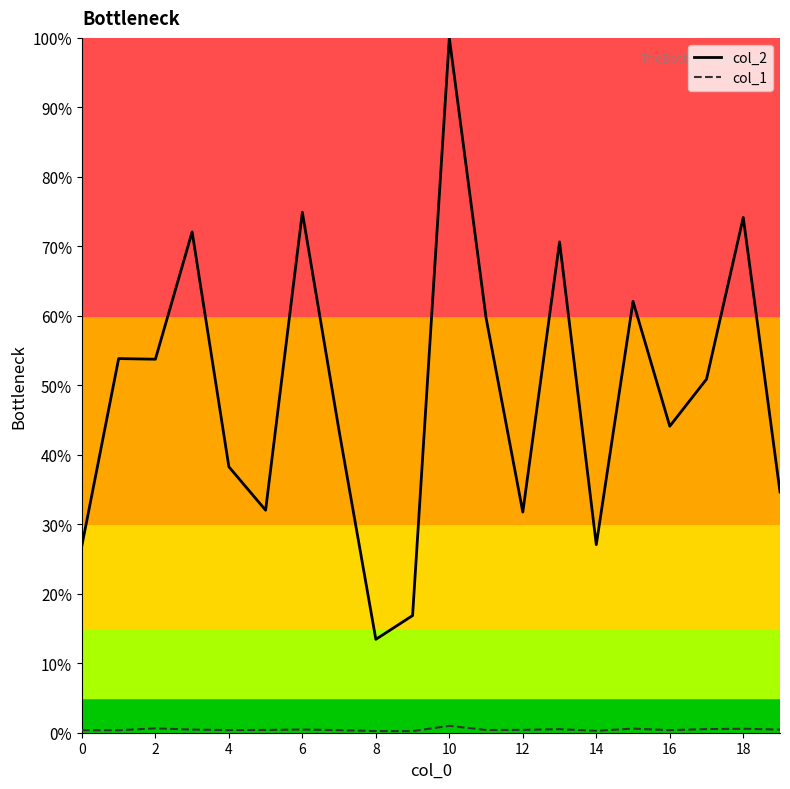

True or false: col_2 has a value of 111.2 at 18.

False